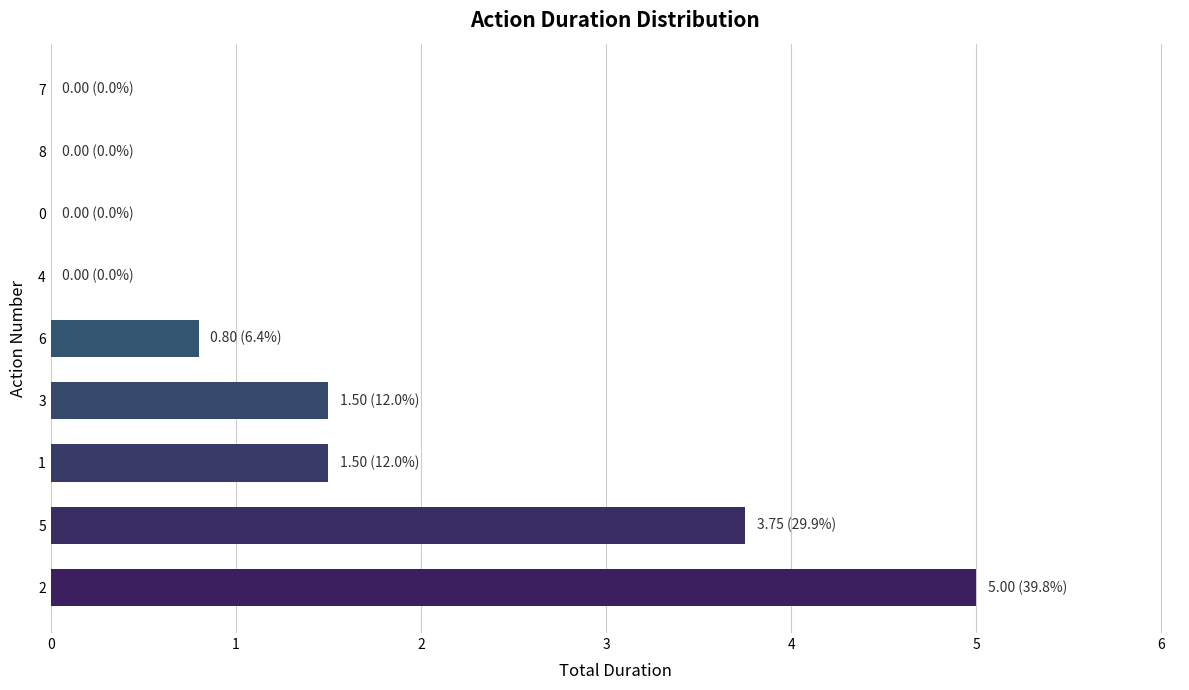

What is the change in value from 1 to 8?

-1.5